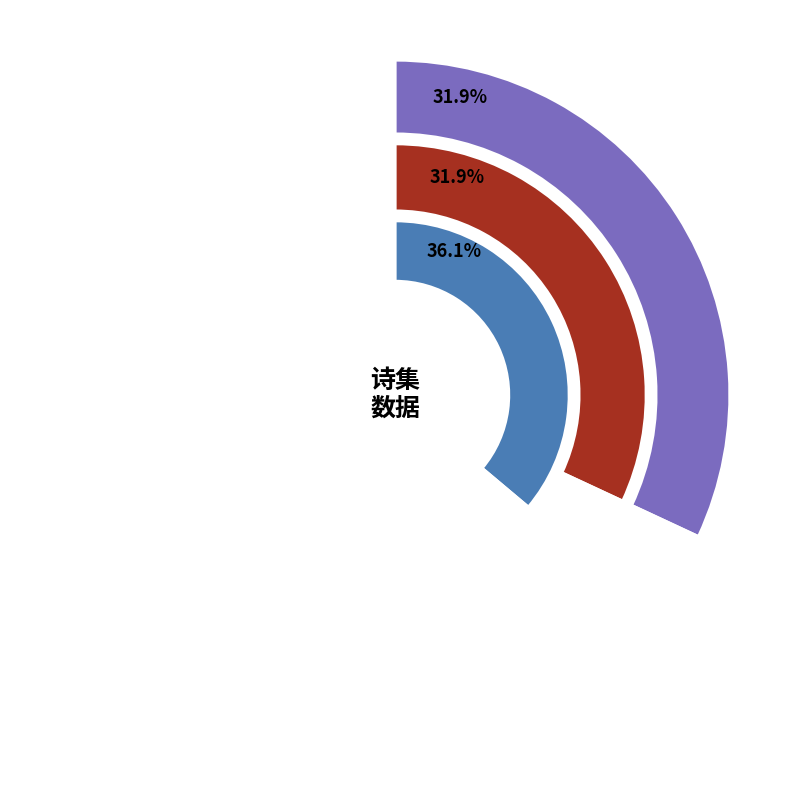

Rank the categories by value from lowest to highest.

江右王孙贞吉以书并画见贻赋此寄谢, 江右嵬父佳父二王孙以书翰见贻赋此寄赠, 郑龙屿太守罢平乐郡归过五羊不及面晤有书见贻赋此寄答